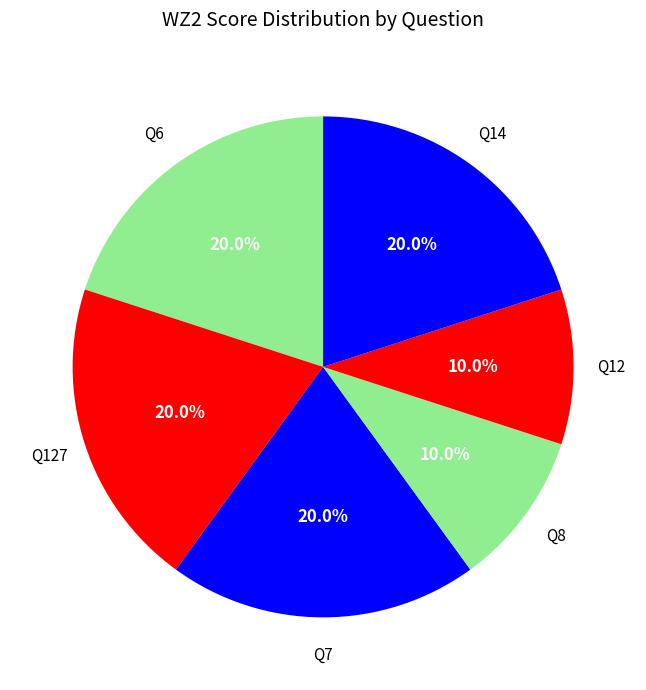

Which slice is the largest?

Q6